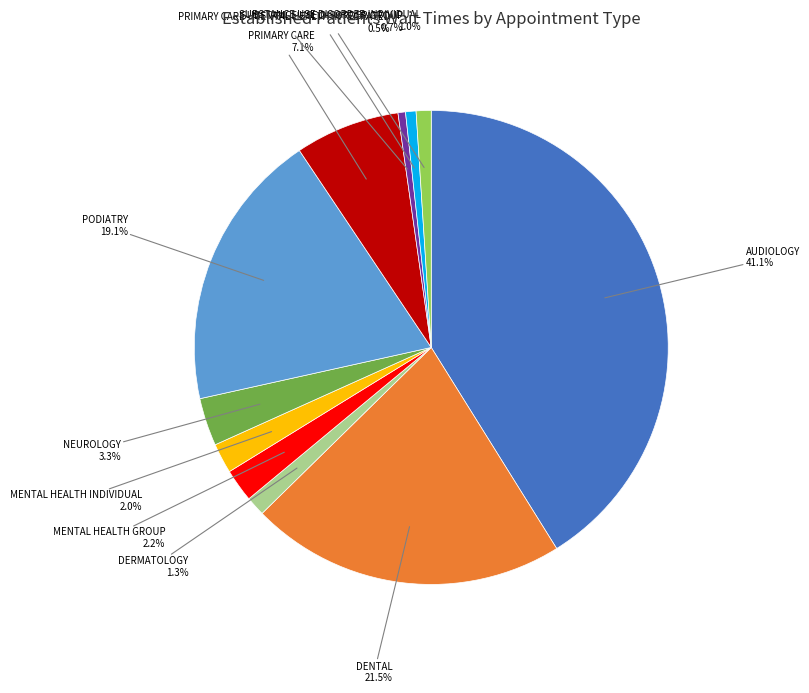

Does any single category account for the majority?

No